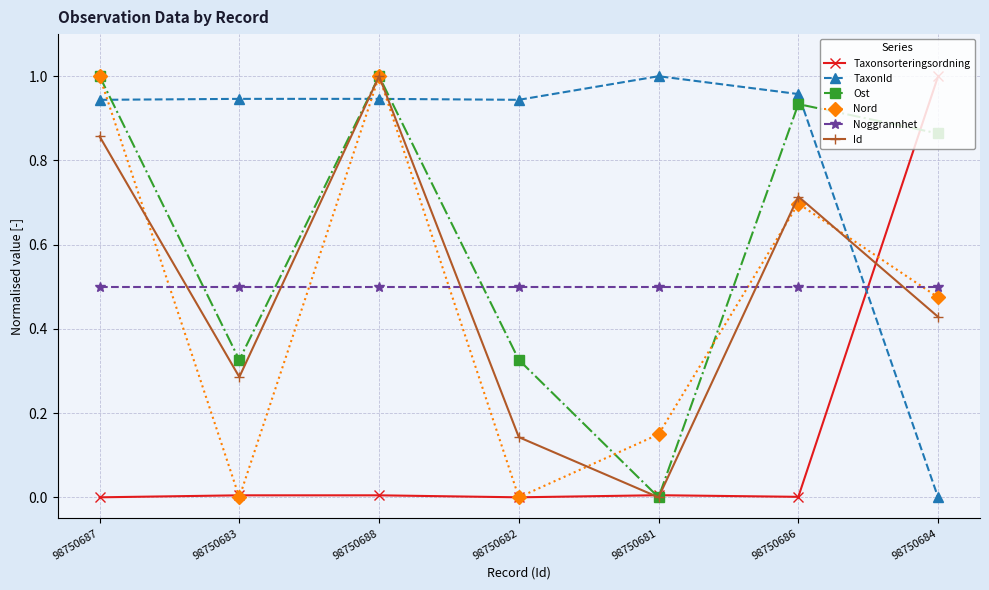

The value of Taxonsorteringsordning at 98750682 is 0.0. True or false?

True